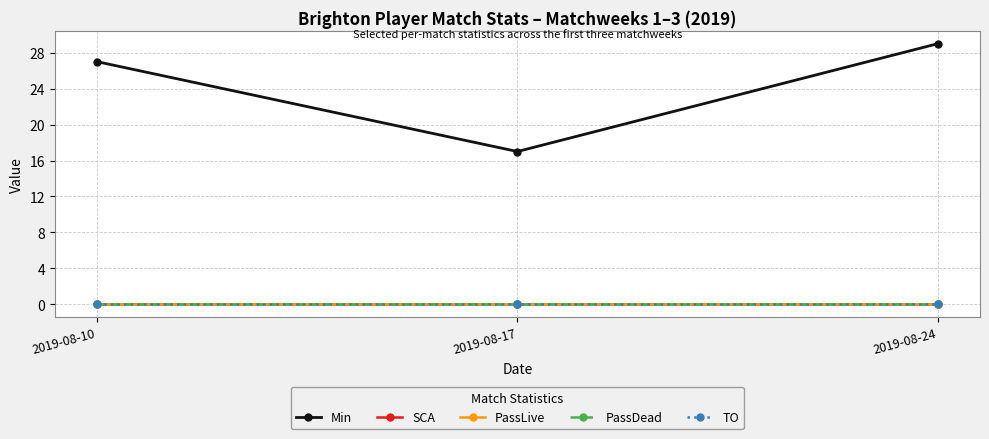

Does the chart have visible grid lines?

Yes